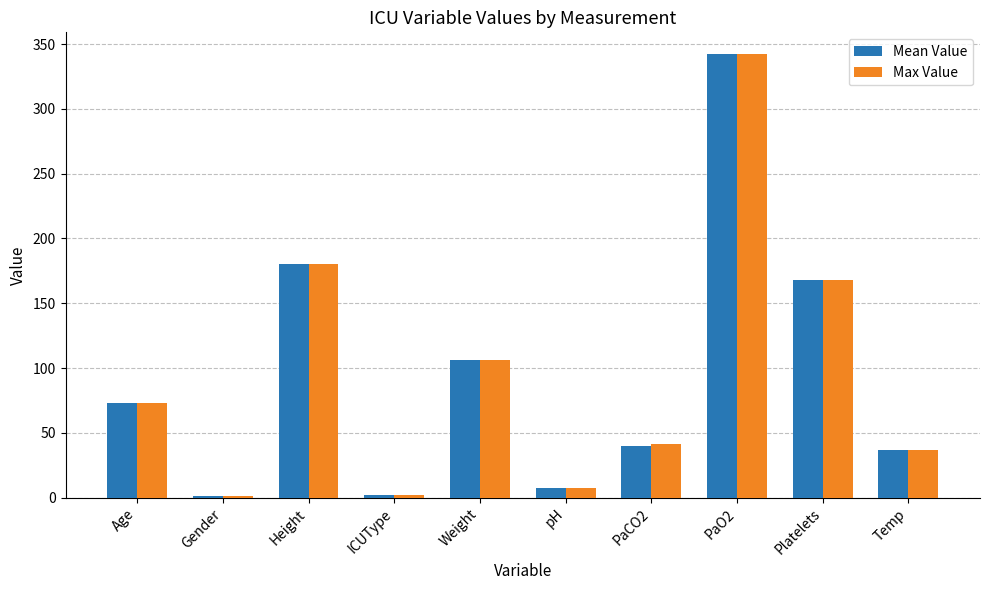

What is the total value across all series at PaO2?

684.0